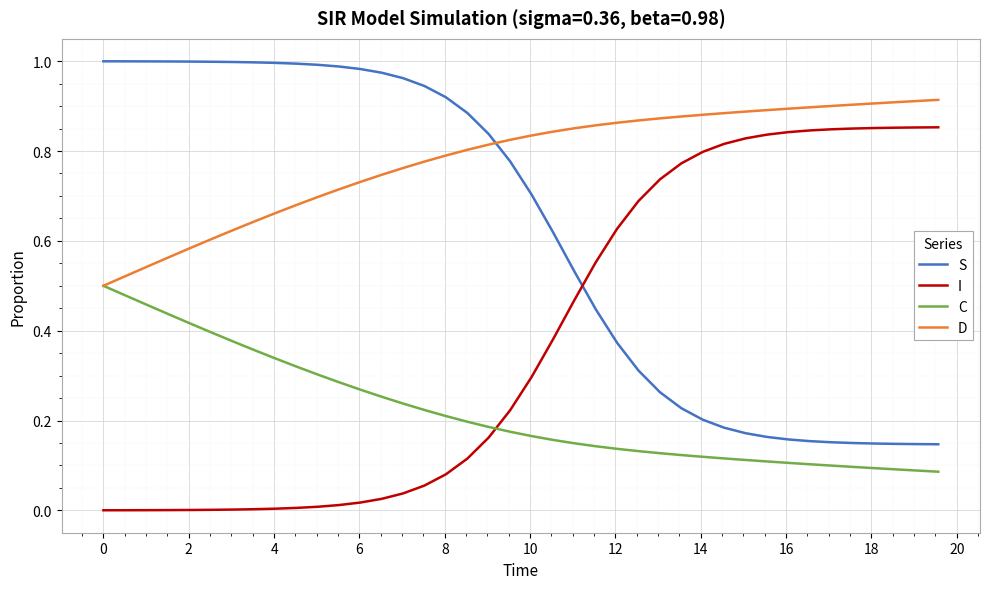

After their last crossing, which series has the higher values: S or D?

D